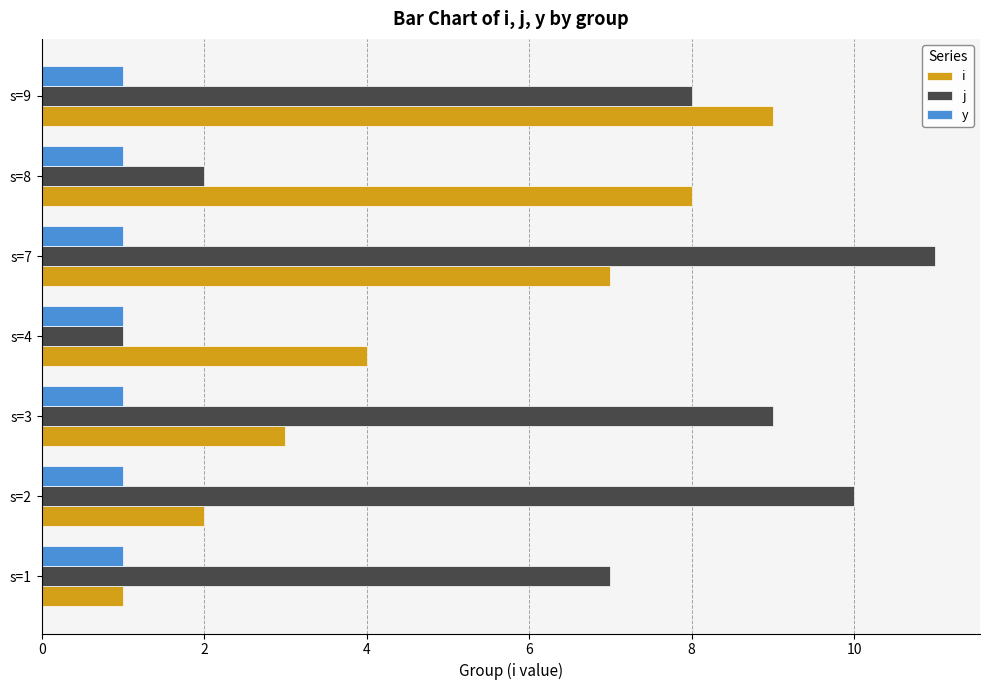

List the series in order of their overall mean, lowest first.

y, i, j